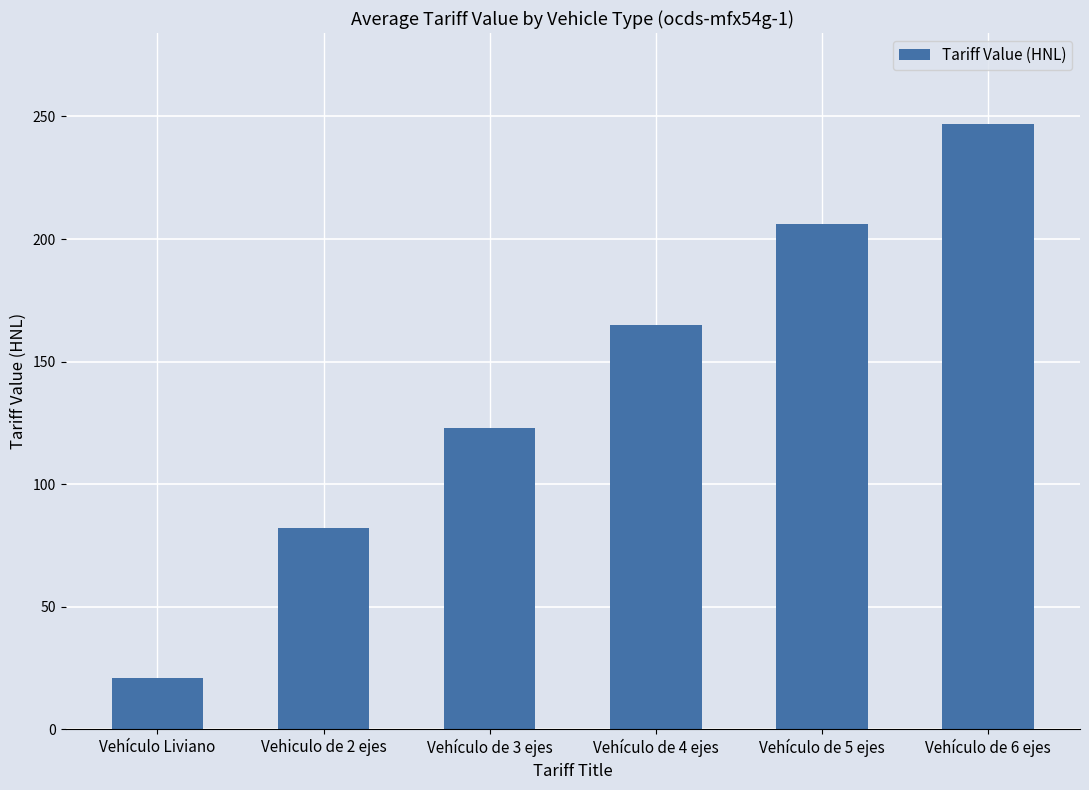

What is the difference between the second highest and second lowest values?

124